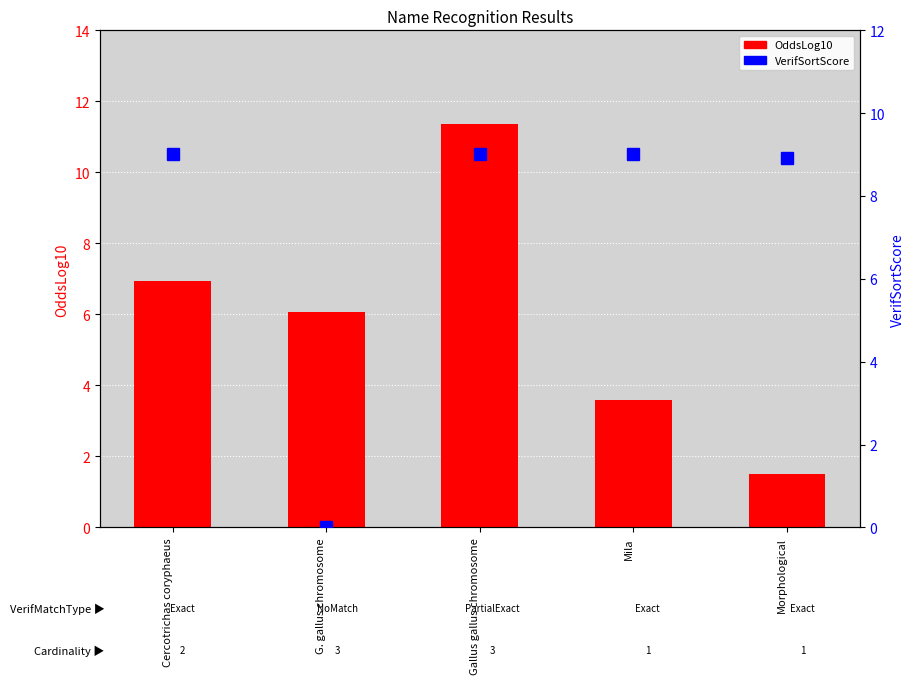

What is the sum of all VerifSortScore values?

36.0